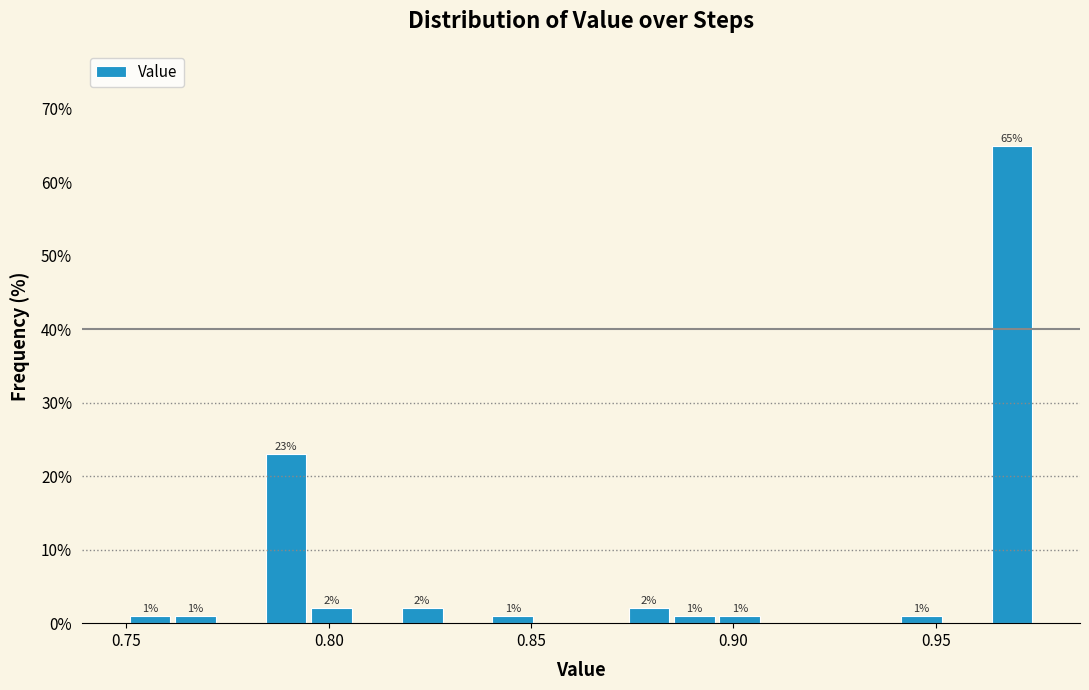

Around what value on the x-axis is the tallest bar? Give the approximate position of its centre, as read against the axis.

0.970